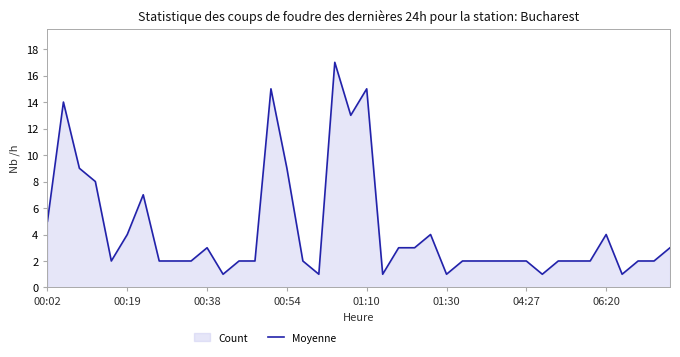

The value at 06:20 is 7. True or false?

False